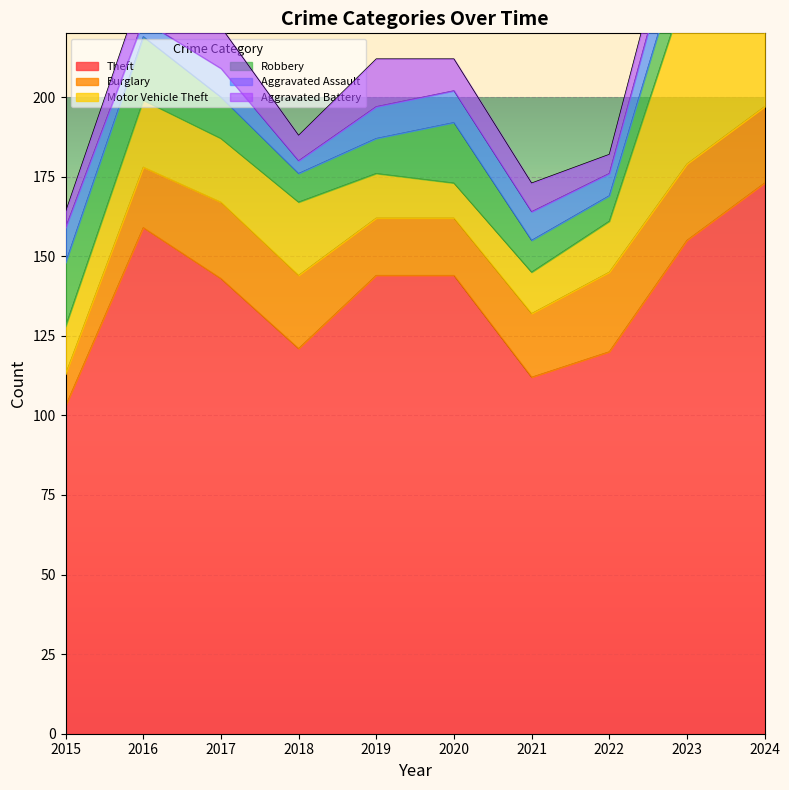

At which category is the sum across all series the highest?

2024